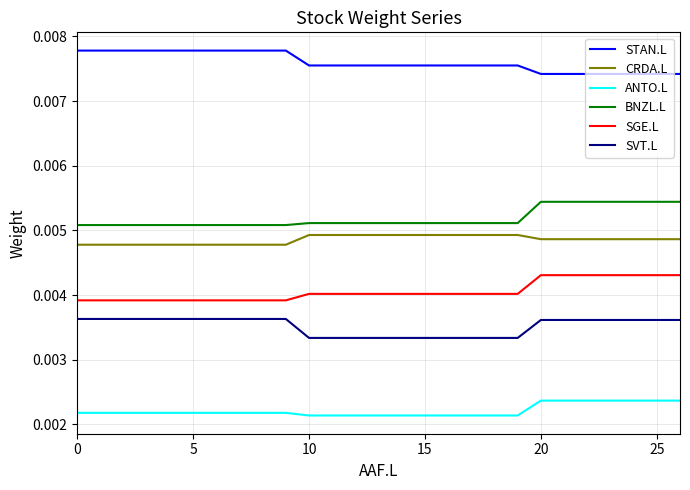

Which series has the largest total across all categories?

STAN.L